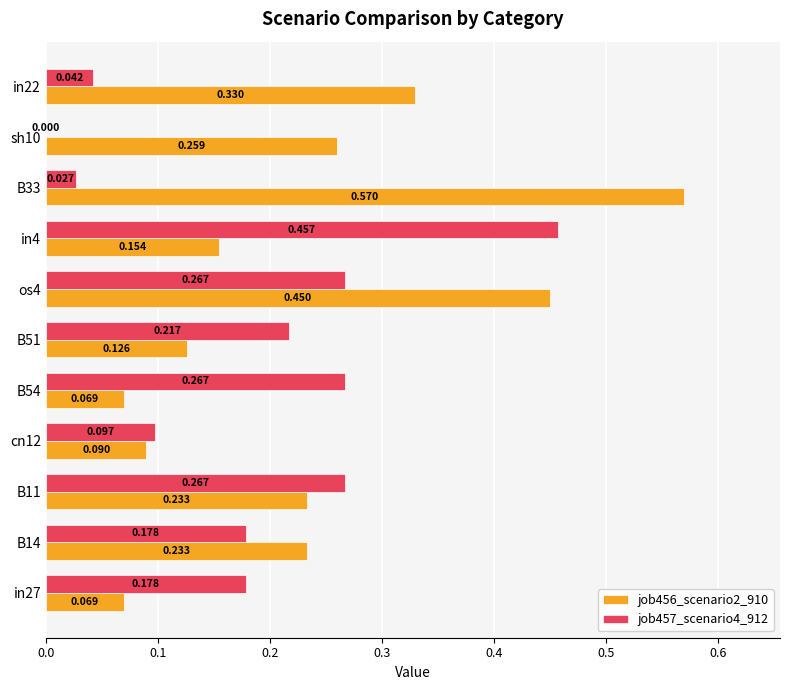

Is the value of job456_scenario2_910 at in4 greater than the value of job457_scenario4_912 at cn12?

Yes